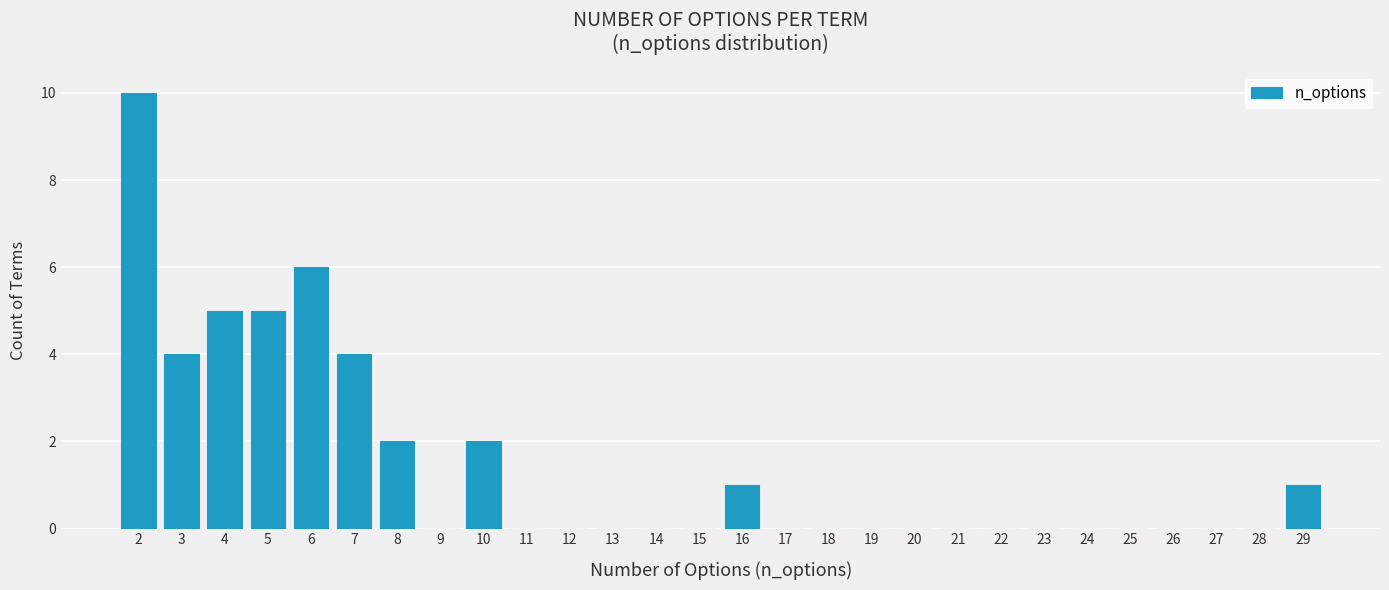

Reading left to right, transcribe this chart: for each bar, give the range it covers on the x-axis and its height. The values are not printed on the chart, so give them approximately, as read against the axis.

1.5 to 2.5: 10
2.5 to 3.5: 4
3.5 to 4.5: 5
4.5 to 5.5: 5
5.5 to 6.5: 6
6.5 to 7.5: 4
7.5 to 8.5: 2
8.5 to 9.5: 0
9.5 to 10.5: 2
10.5 to 11.5: 0
11.5 to 12.5: 0
12.5 to 13.5: 0
13.5 to 14.5: 0
14.5 to 15.5: 0
15.5 to 16.5: 1
16.5 to 17.5: 0
17.5 to 18.5: 0
18.5 to 19.5: 0
19.5 to 20.5: 0
20.5 to 21.5: 0
21.5 to 22.5: 0
22.5 to 23.5: 0
23.5 to 24.5: 0
24.5 to 25.5: 0
25.5 to 26.5: 0
26.5 to 27.5: 0
27.5 to 28.5: 0
28.5 to 29.5: 1